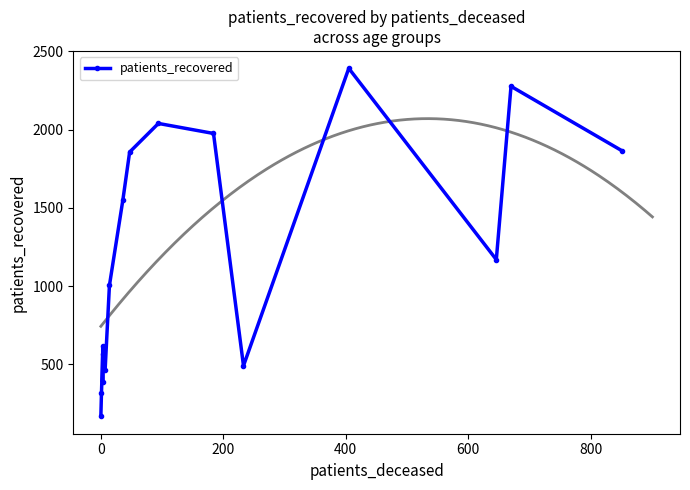

What is the sum of all values?

19142